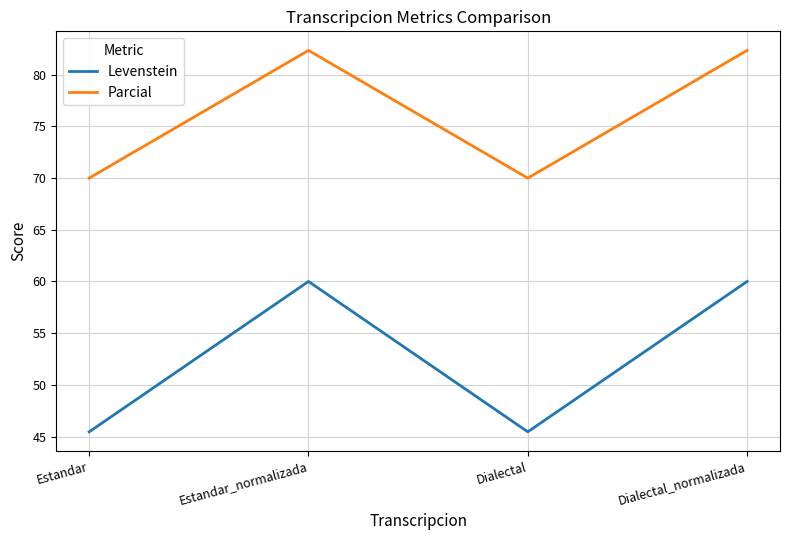

True or false: Parcial and Levenstein intersect in this chart.

False